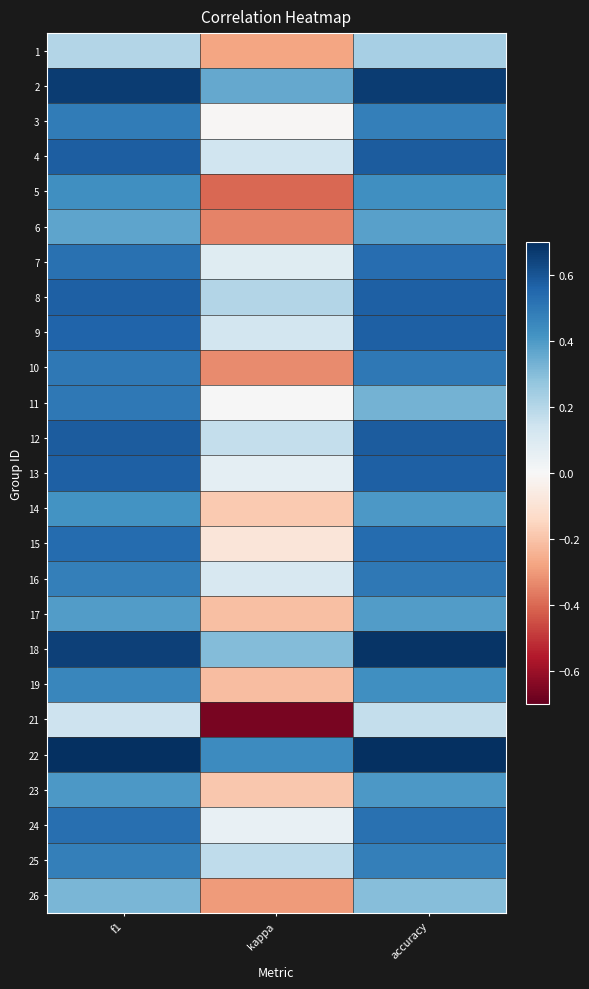

What is the difference between the highest and lowest values at f1?

0.6